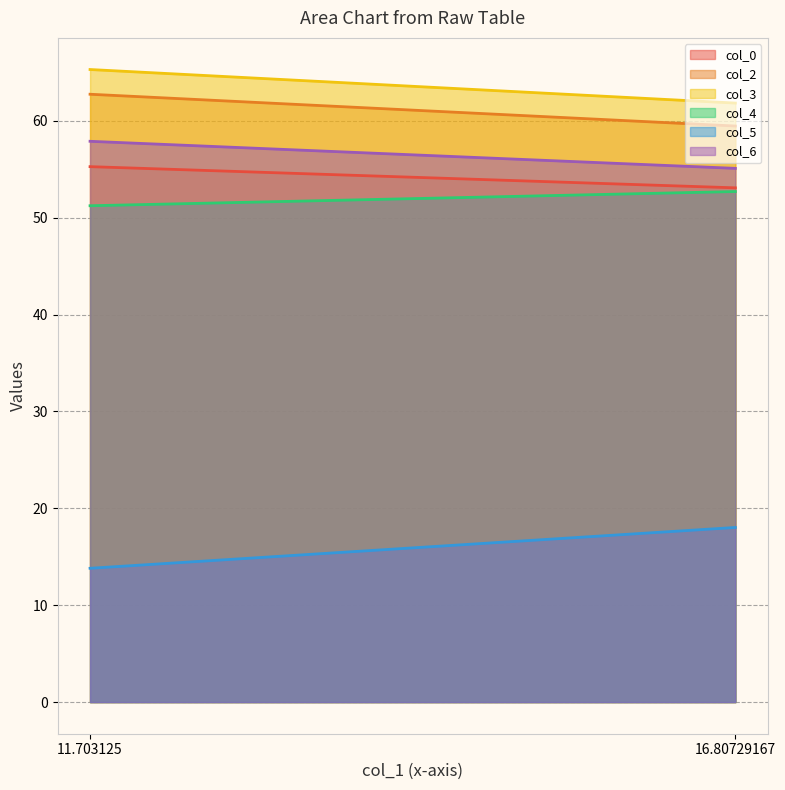

Which series has the largest total across all categories?

col_3